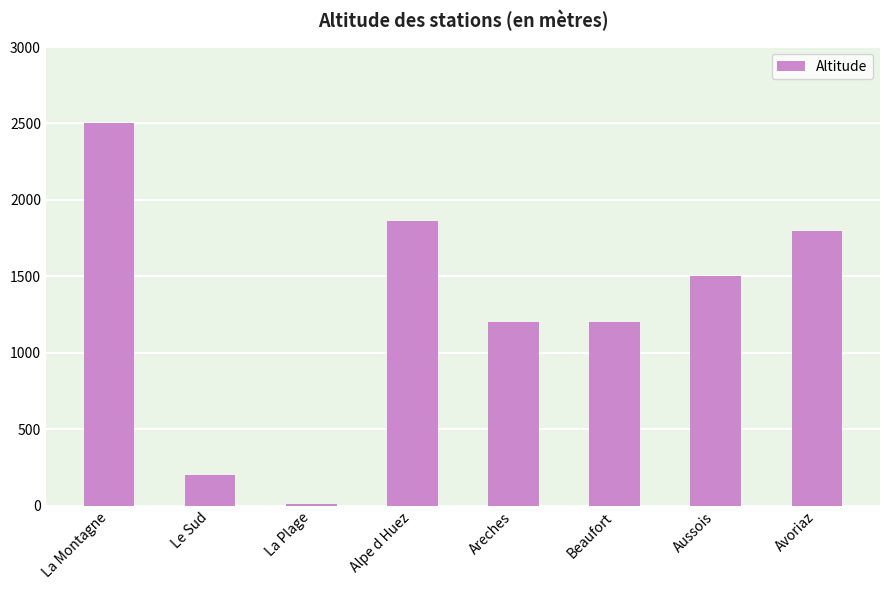

What is the average value?

1284